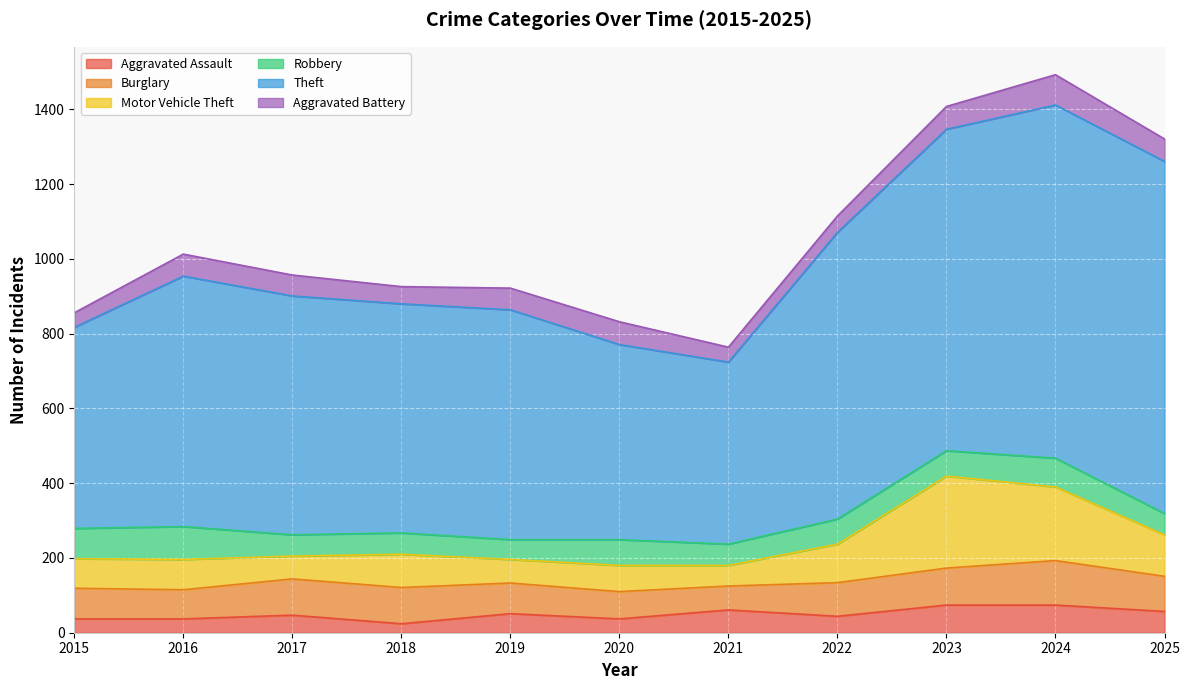

What is the difference between the highest and lowest values at 2019?

564